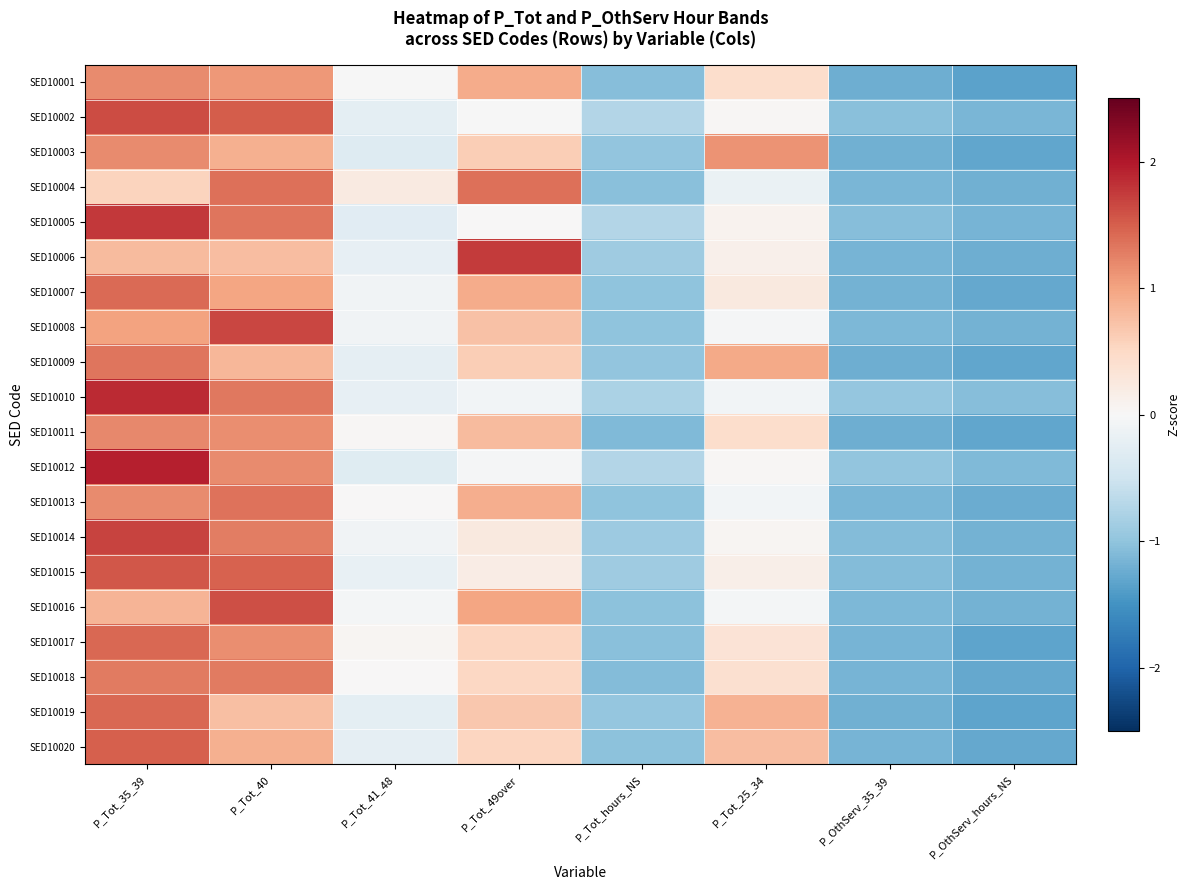

Count the number of categories in the chart.

8